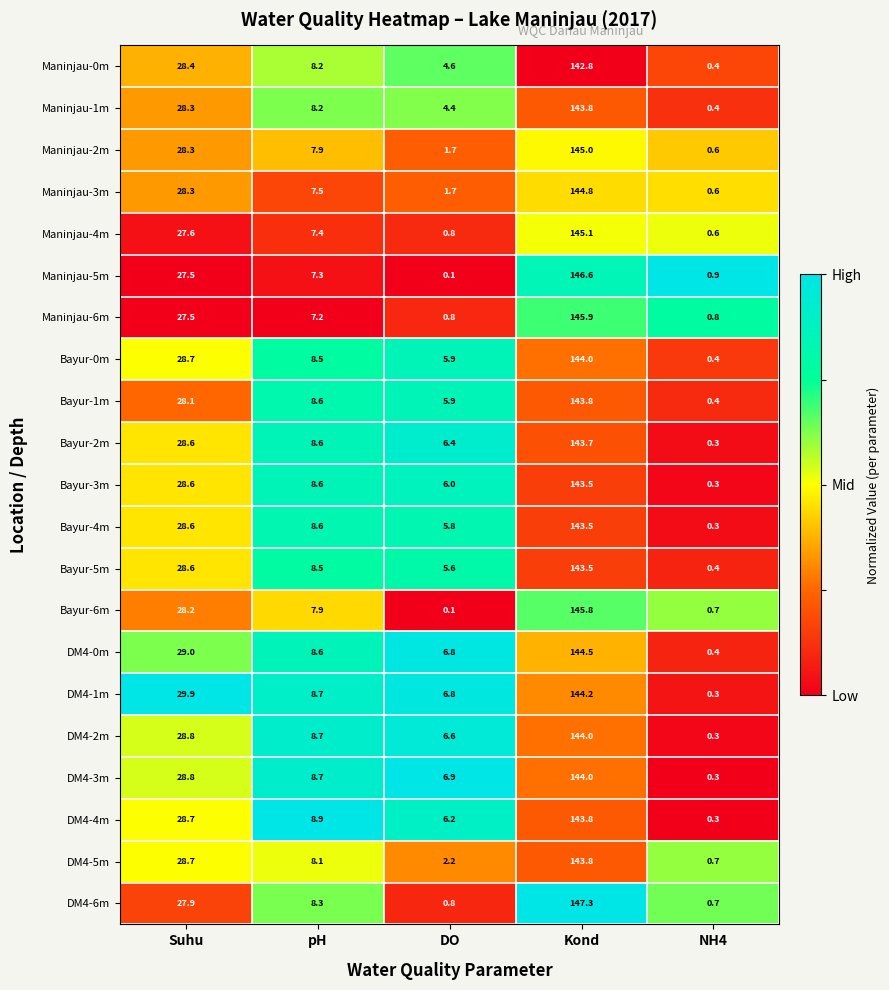

What is the sum of the DM4-6m values at NH4 and DO?

1.5